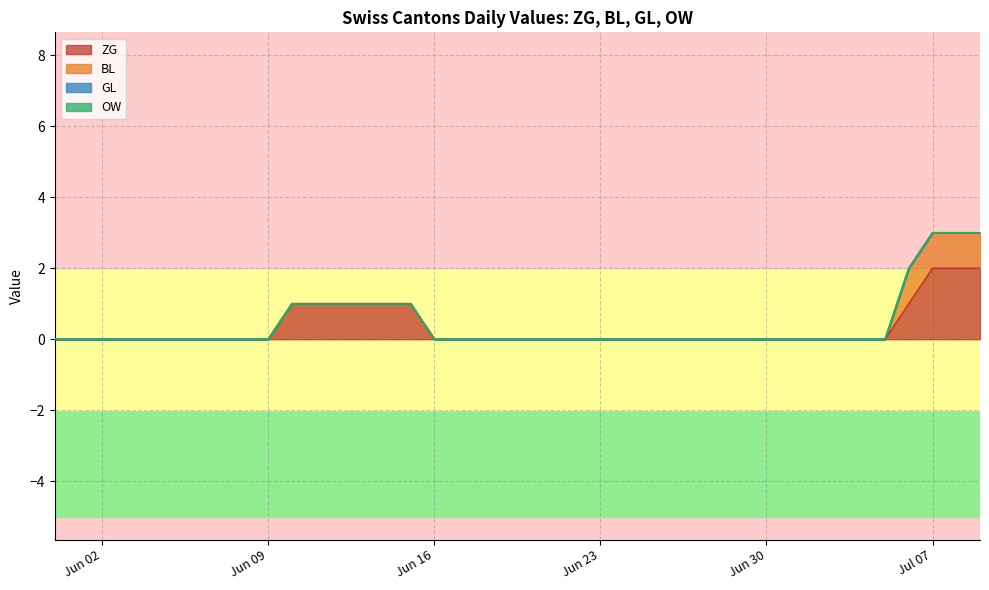

Which series changed the most between 2020-06-28 and 2020-07-03?

ZG